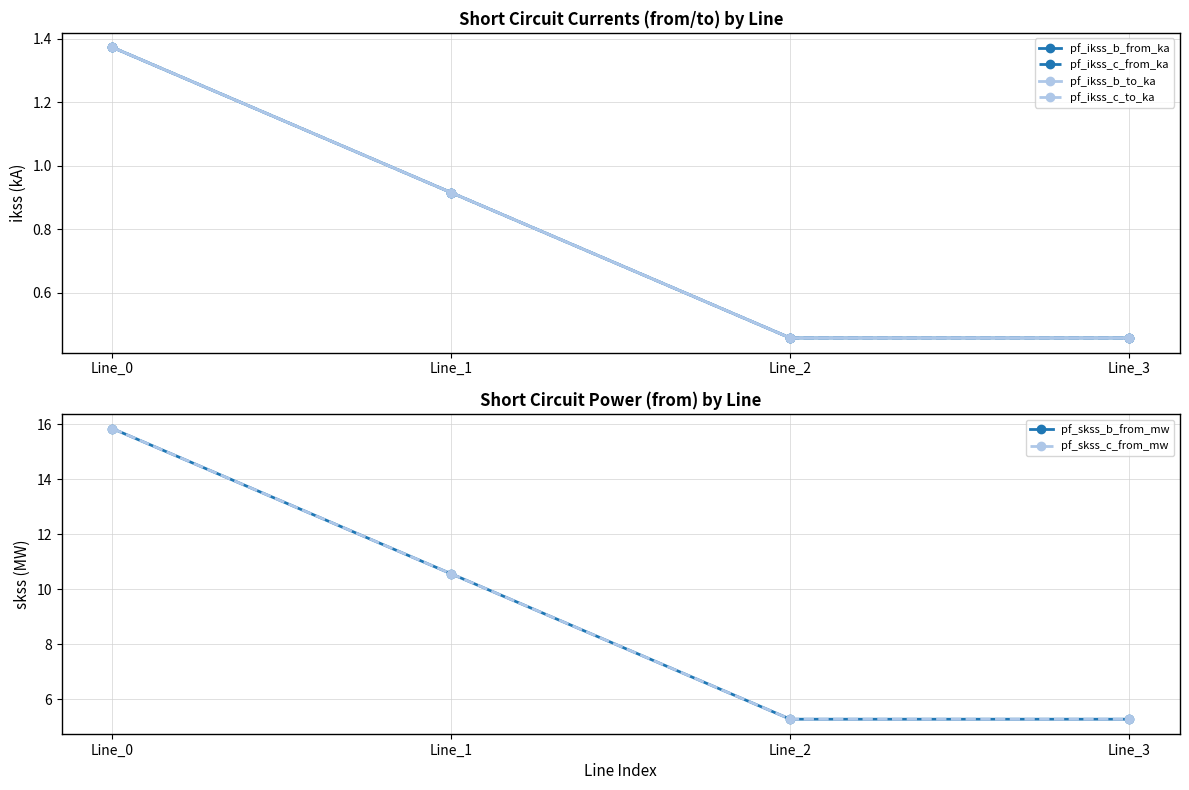

Is this an area chart (filled region under the line)?

No